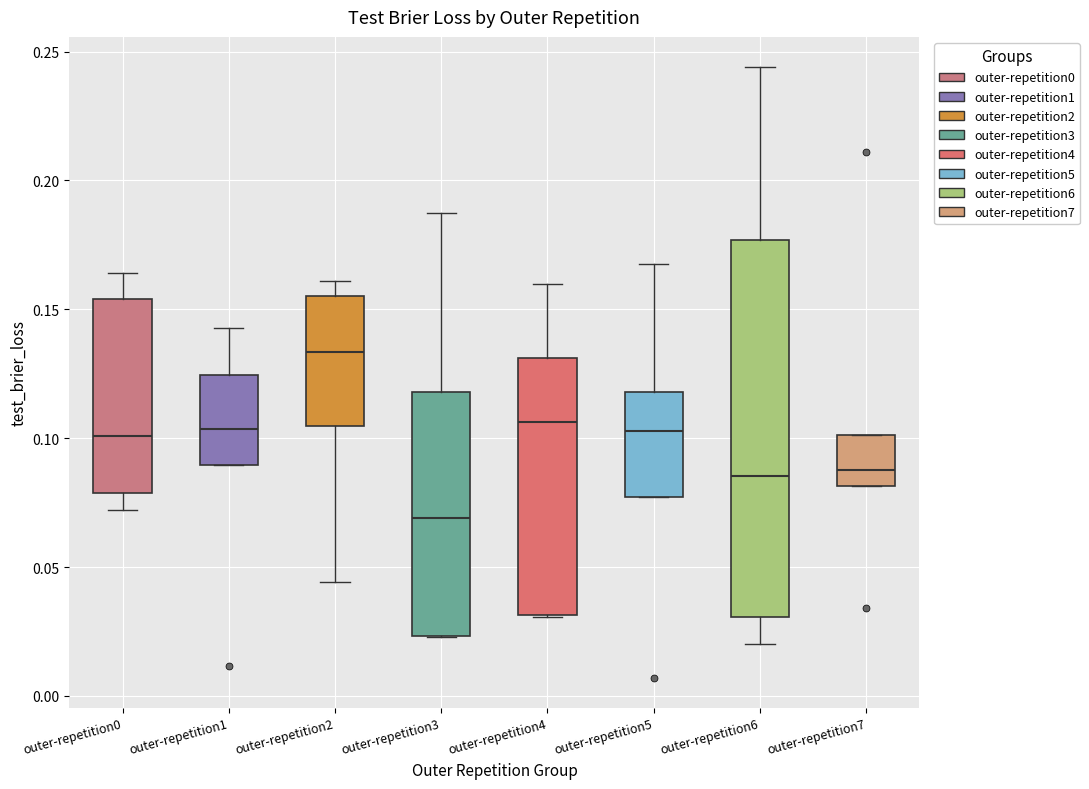

Where does the median line of the box for outer-repetition7 sit on the y-axis? The values are not printed on the chart, so give them approximately, as read against the axis.

0.090